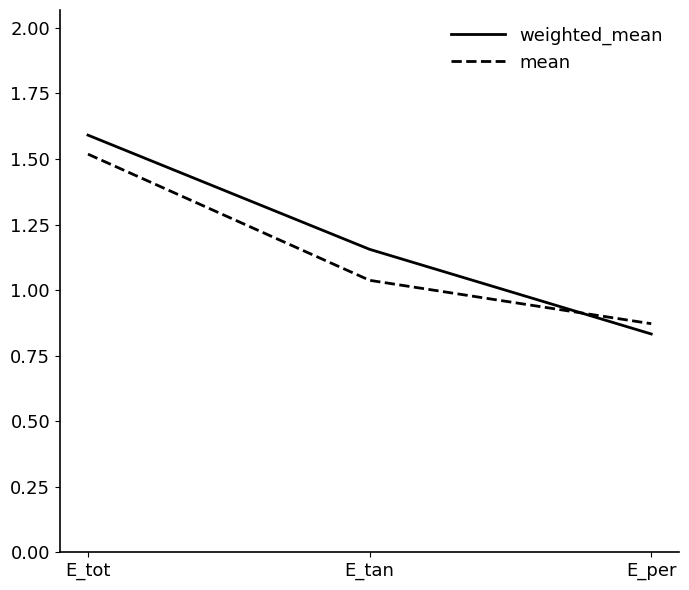

What position from the right is E_per?

1